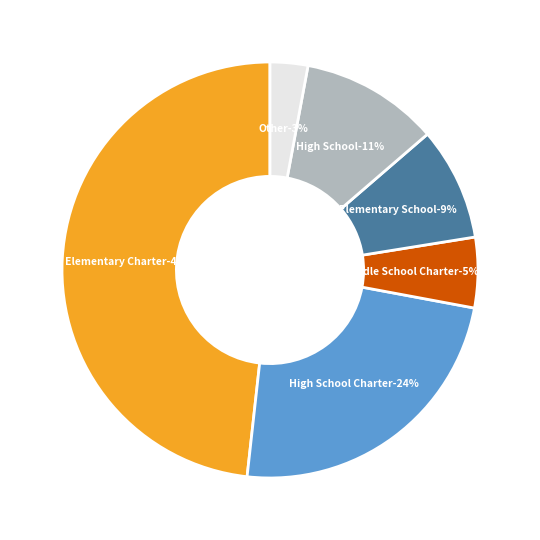

Count the number of slices in the pie.

6